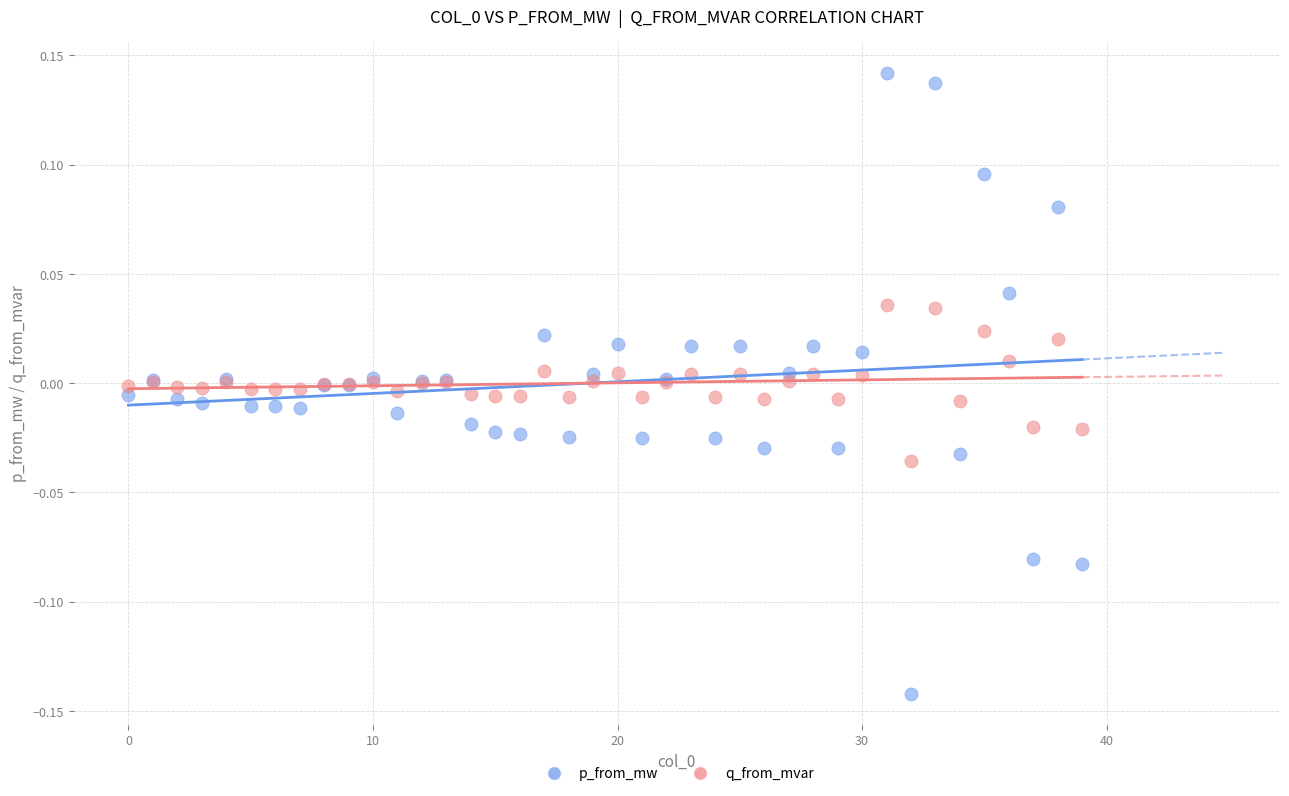

Which series reaches the minimum Y coordinate?

p_from_mw